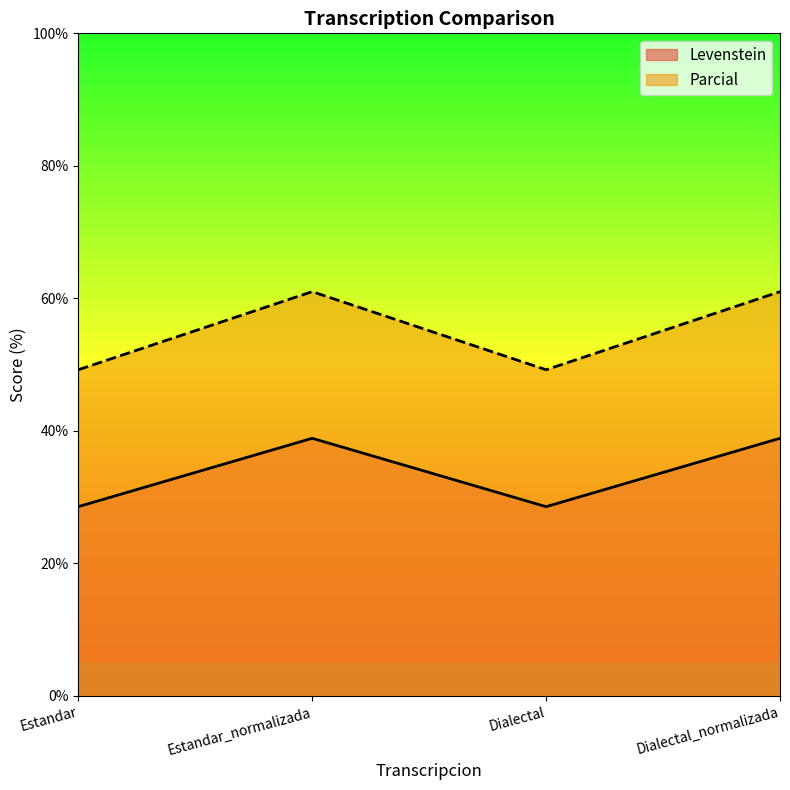

What is the spread (max minus min) of values at Estandar_normalizada?

22.1